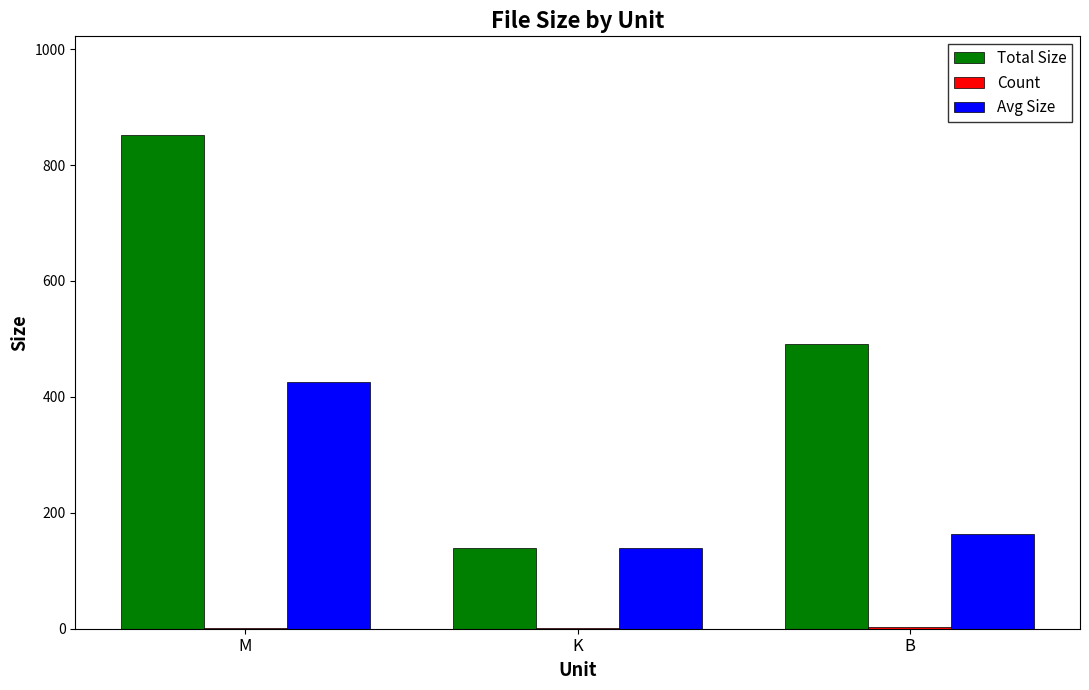

The value of Avg Size at B is 164.0. True or false?

True